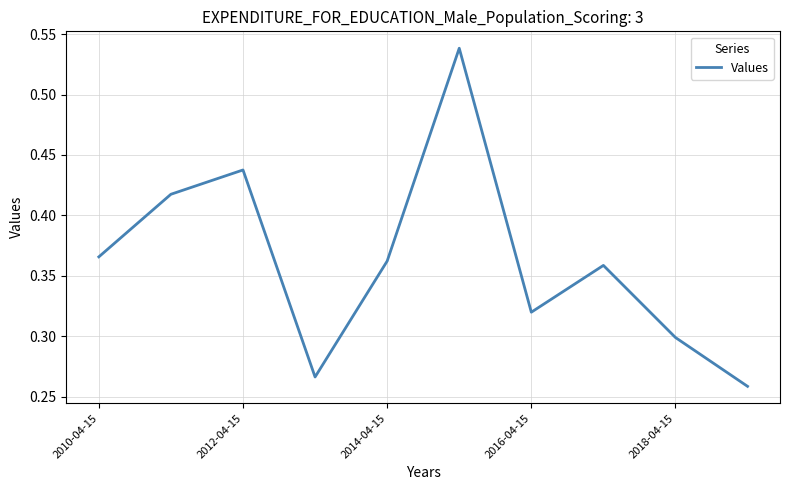

At which category does the data reach its first local peak?

2012-04-15